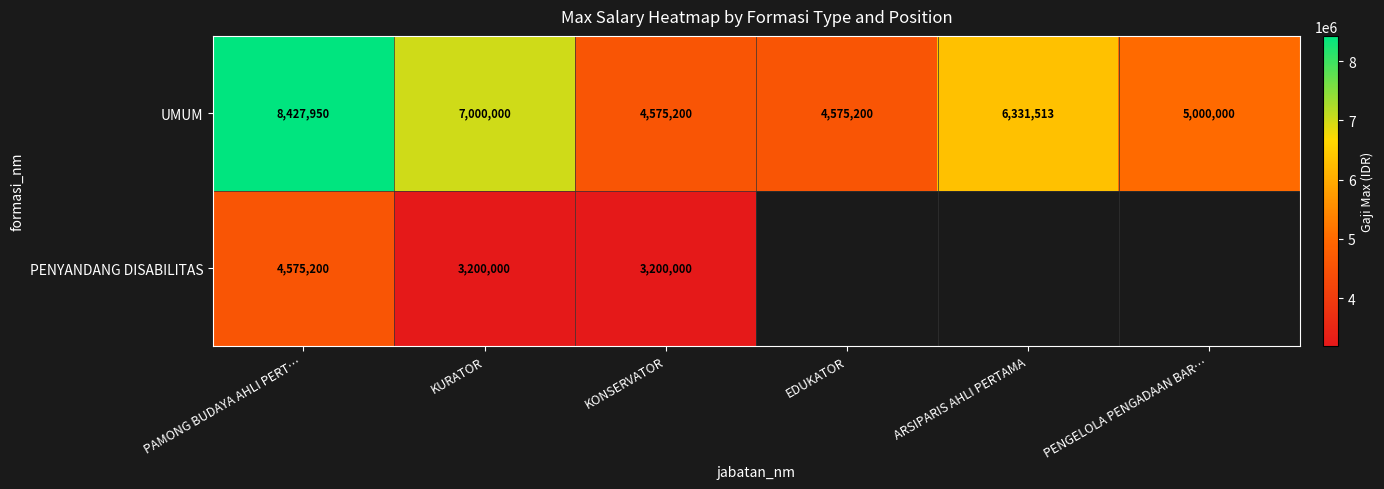

True or false: PENYANDANG DISABILITAS has a value of 3200000 at KONSERVATOR.

True